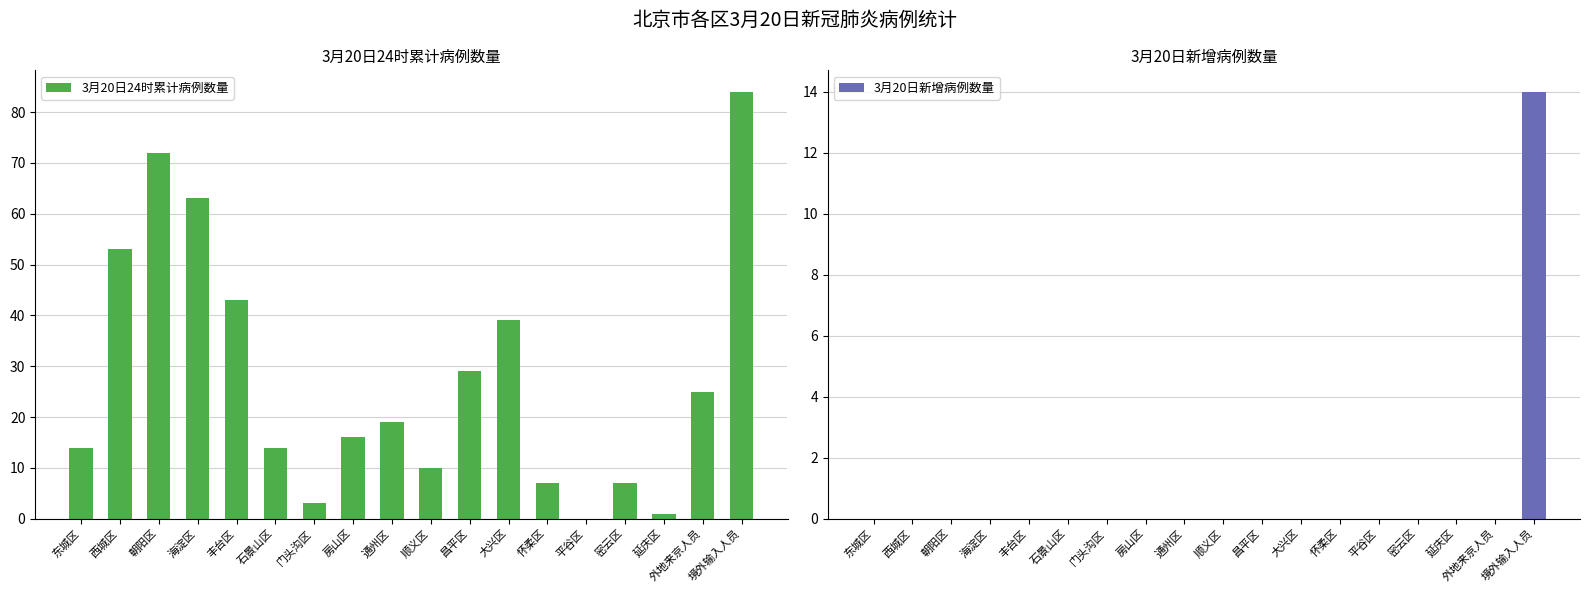

How many values in the 3月20日新增病例数量 series exceed 0?

1